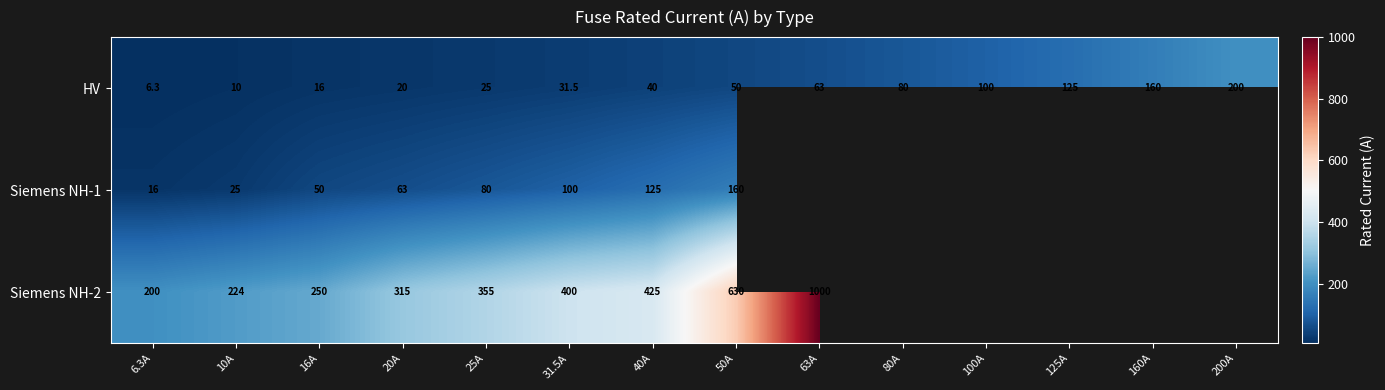

Is it true that Siemens NH-1 equals 17.9 at 20A?

False